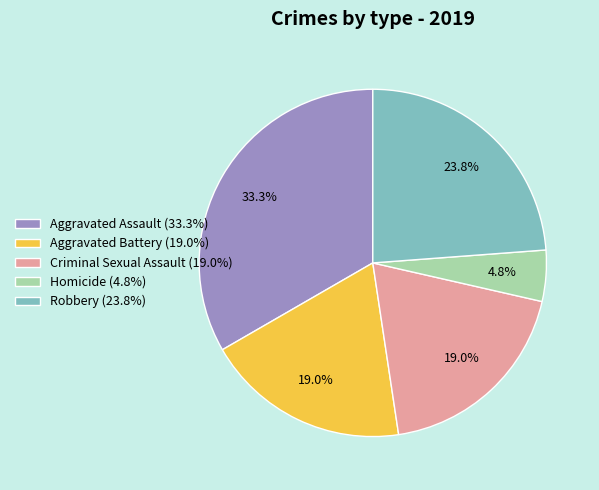

To the nearest percent, what percentage of the pie is Criminal Sexual Assault?

19%